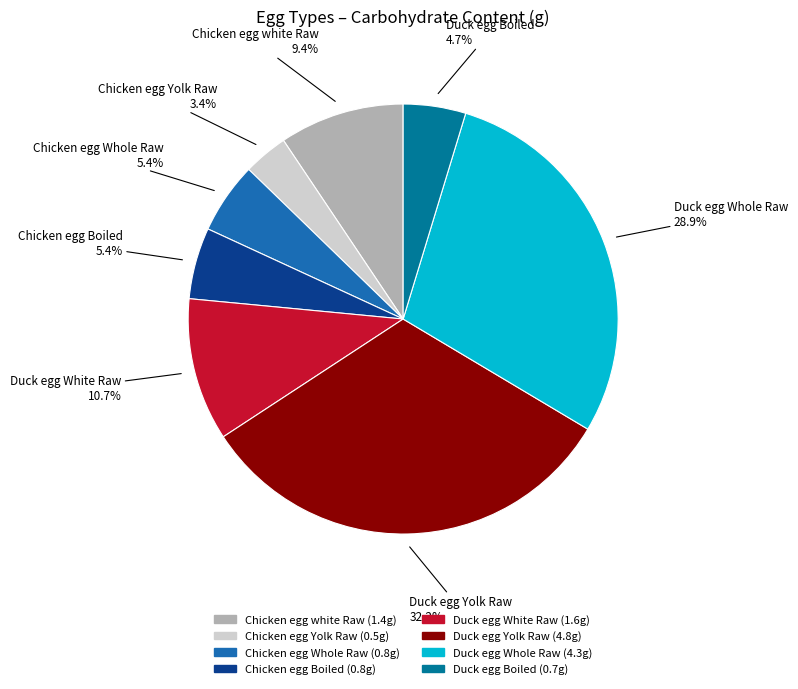

What percentage is the Chicken egg Yolk Raw slice, to the nearest percent?

3%